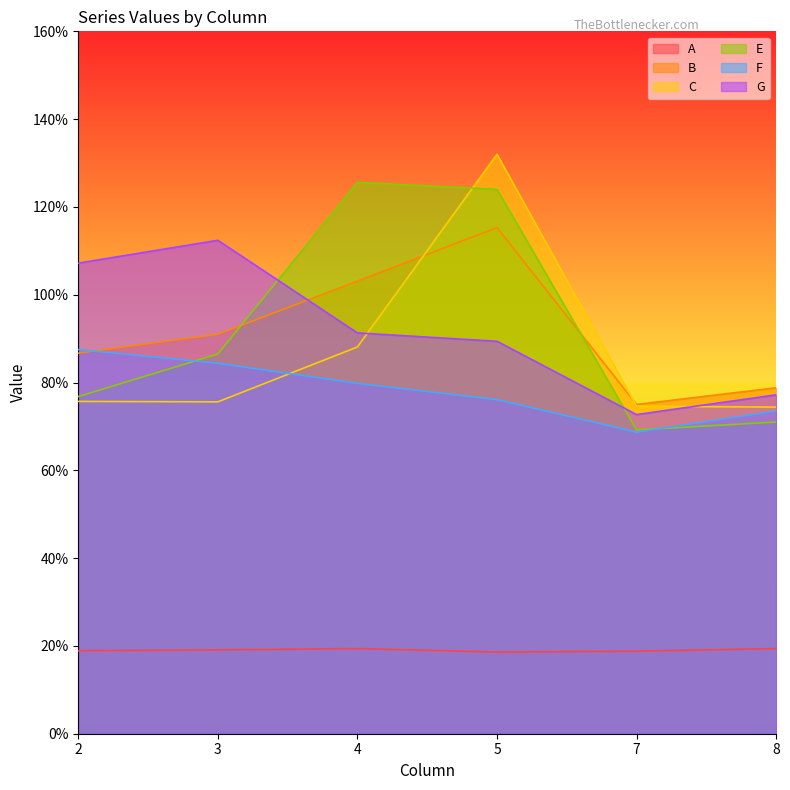

Which series has the largest total across all categories?

E